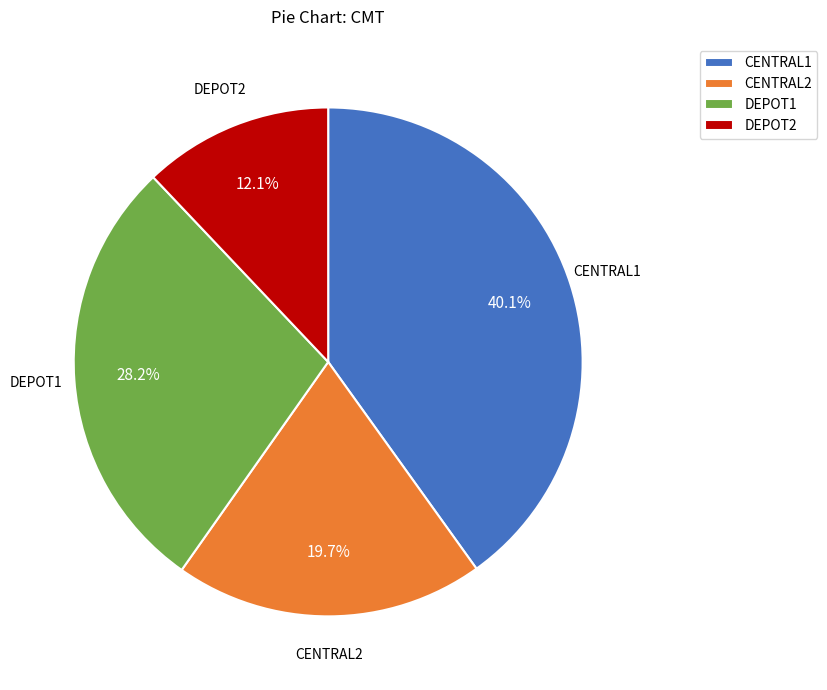

Is there a majority slice in this chart?

No